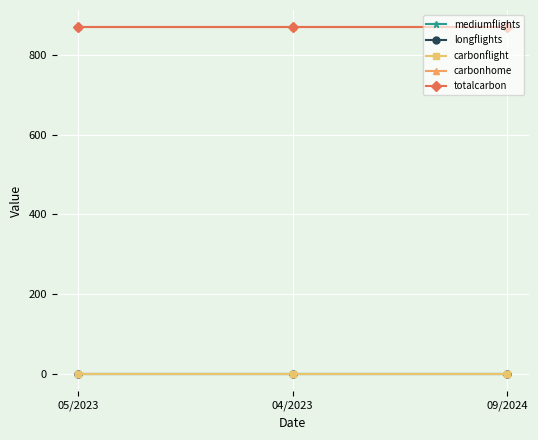

Does the chart have visible grid lines?

Yes